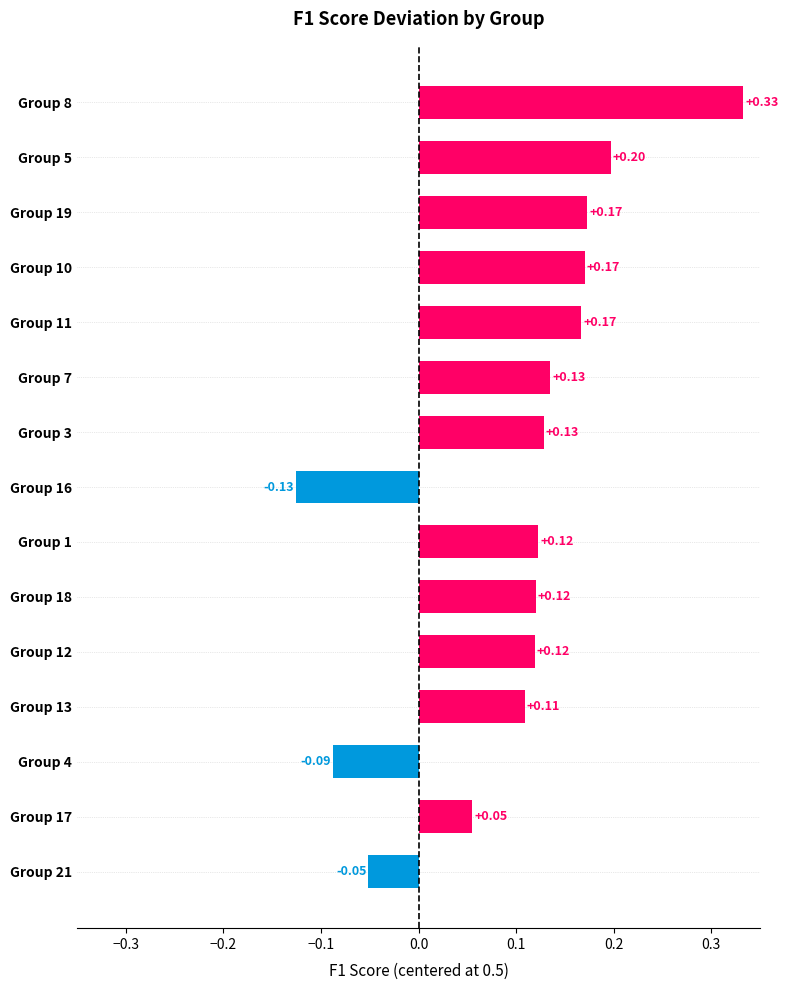

What is the change in value from Group 17 to Group 3?

+0.1